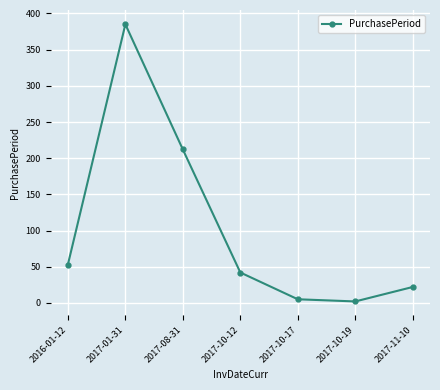

At which label is the value closest to 193?

2017-08-31